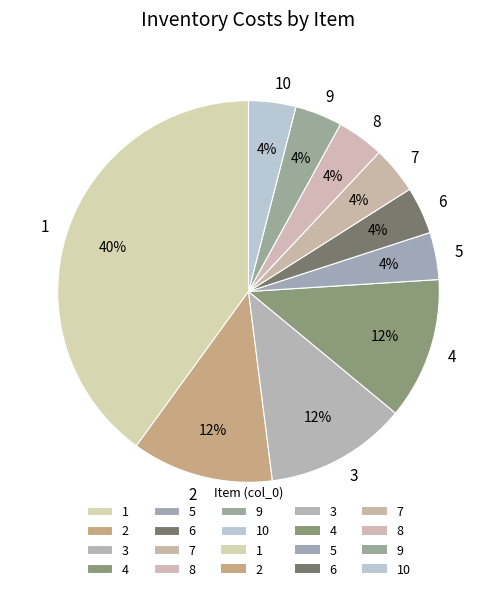

To the nearest percent, what is the difference between the largest and smallest slice percentages?

36%